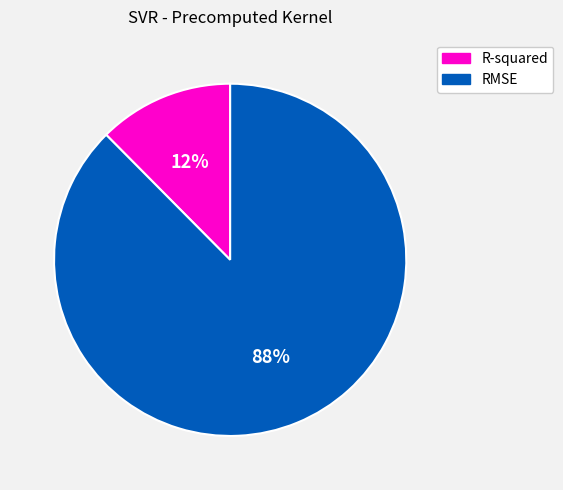

Does any single category account for the majority?

Yes